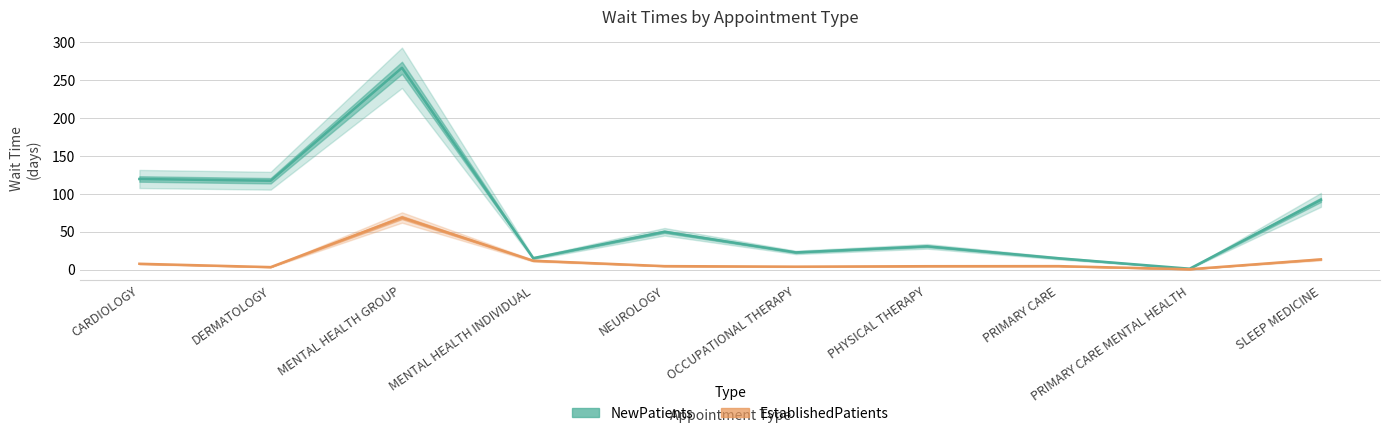

True or false: EstablishedPatients and NewPatients cross at least once.

False